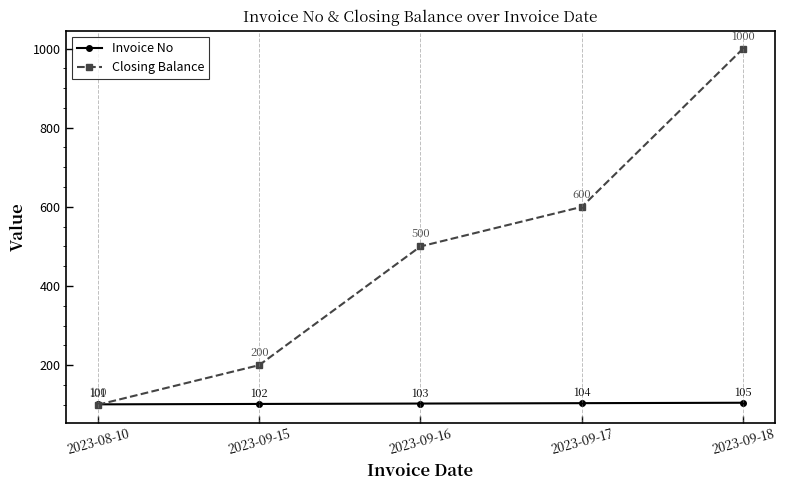

How many data points does each series have?

5